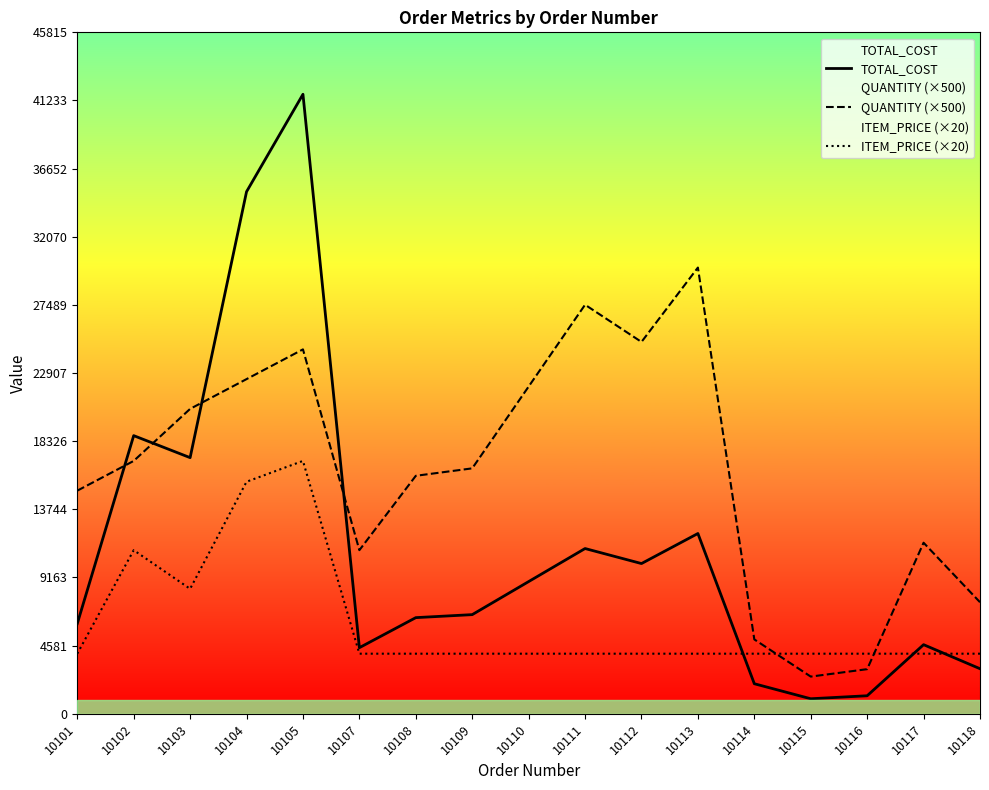

List the series in order of their overall mean, highest first.

QUANTITY (×500), TOTAL_COST, ITEM_PRICE (×20)